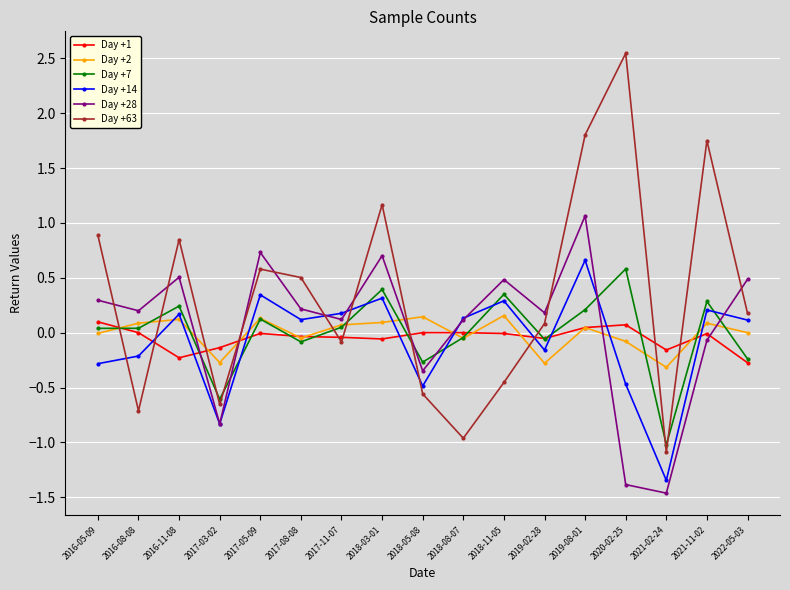

What is the label of the 13th point from the right?

2017-05-09